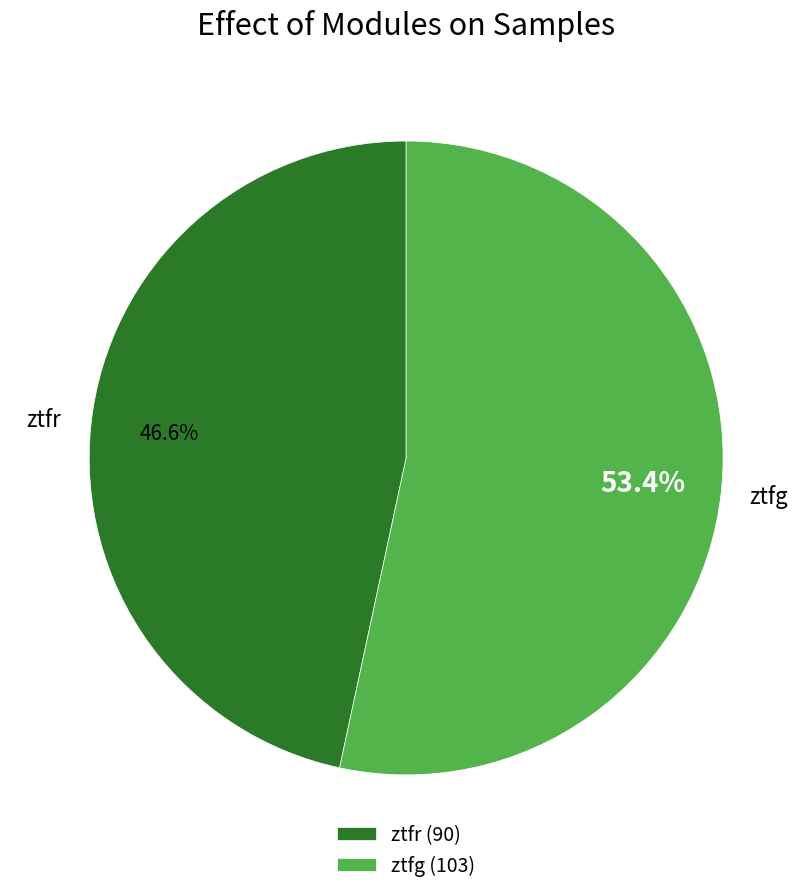

What is the largest slice in the pie chart?

ztfg